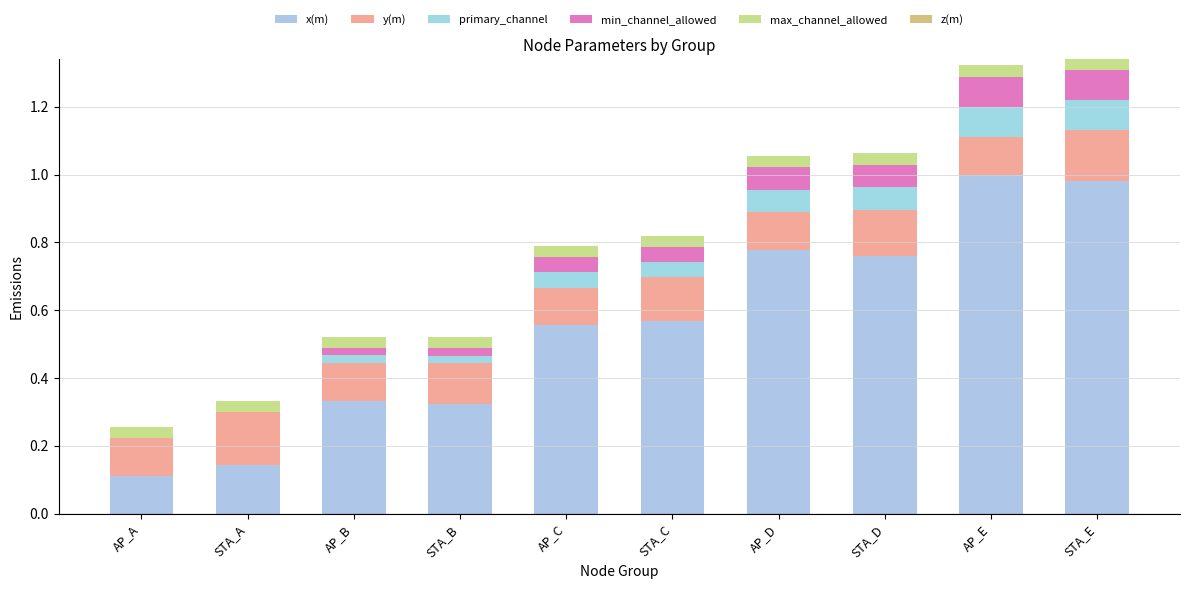

Which series has the largest range (max minus min)?

x(m)